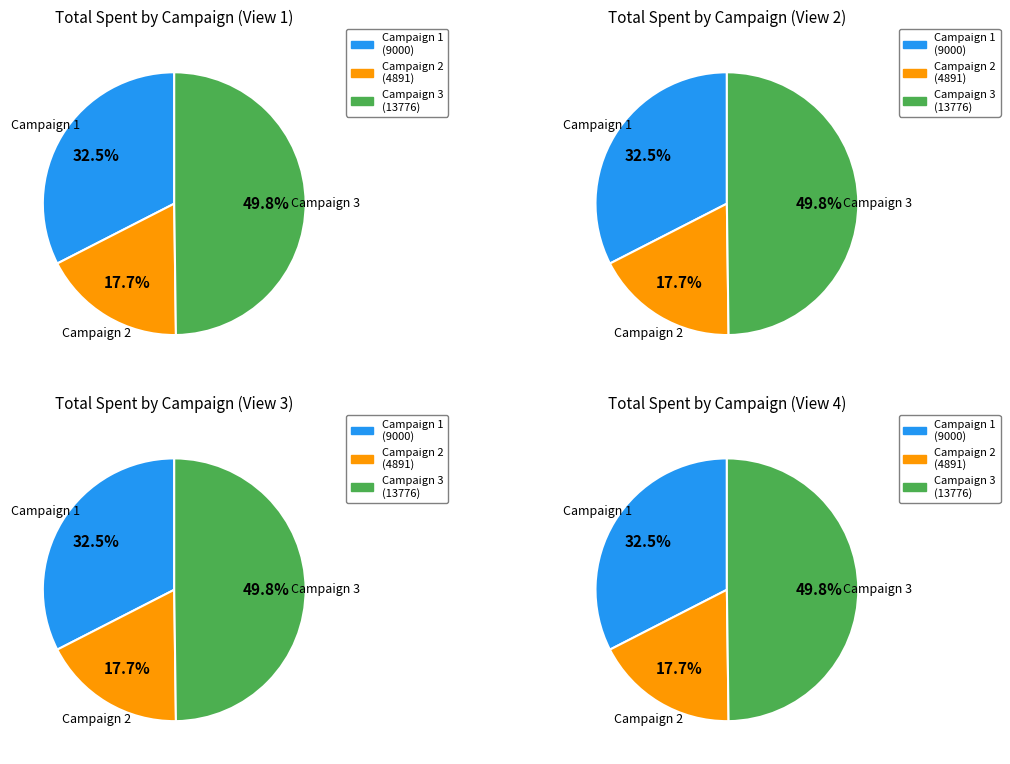

What is the change in value from Campaign 2 to Campaign 3?

+8885.2